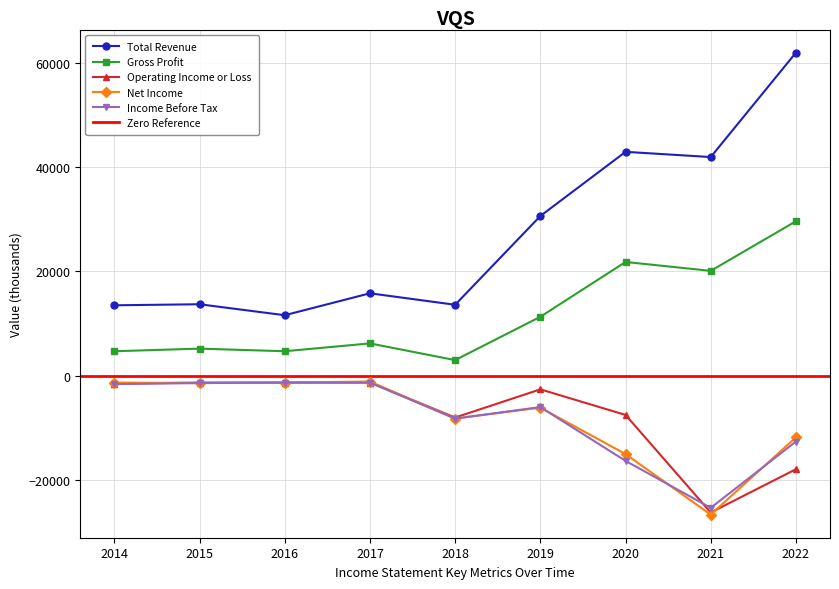

Rank the series at 2021 from highest to lowest value.

Total Revenue, Gross Profit, Income Before Tax, Operating Income or Loss, Net Income